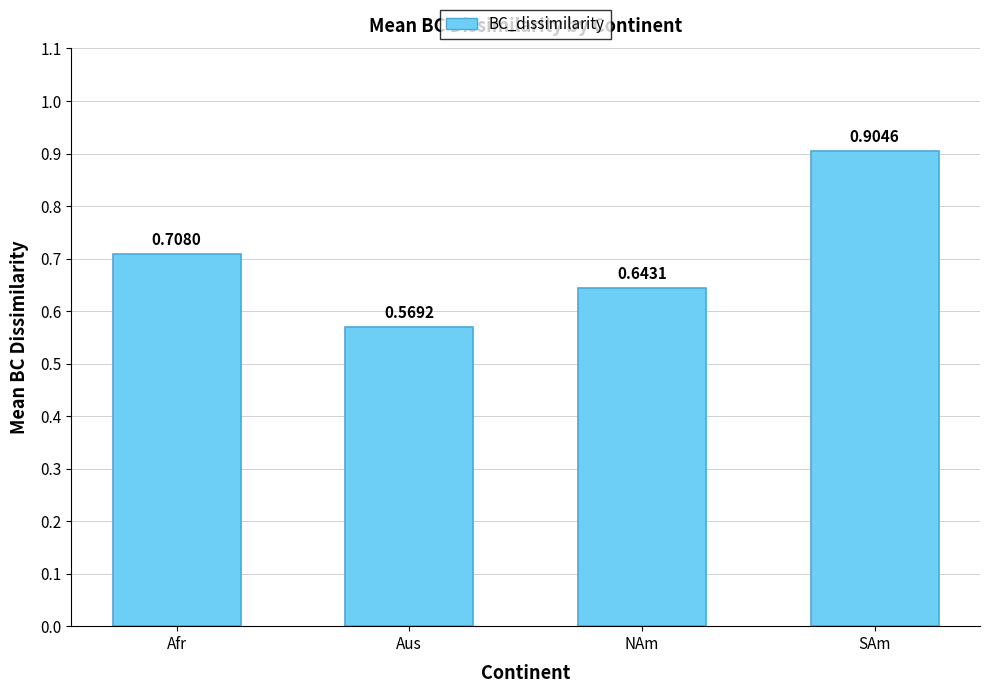

Which category has the highest value across all series?

SAm